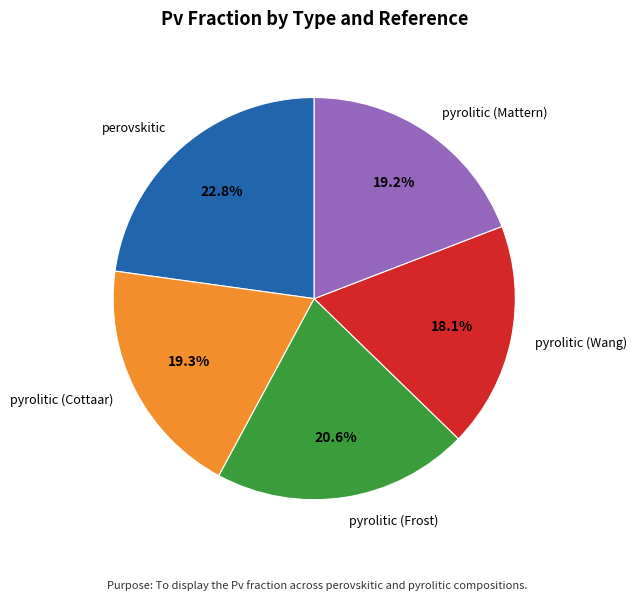

What is the largest slice in the pie chart?

perovskitic